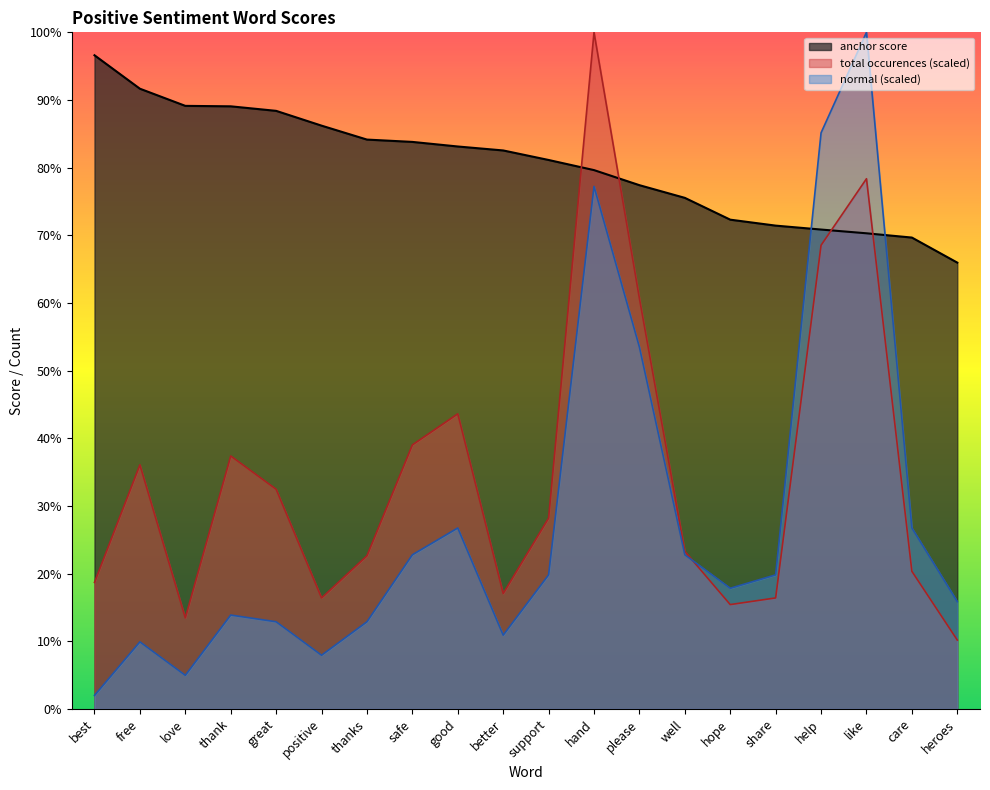

Where is total occurences (scaled) nearest to the value 0?

heroes